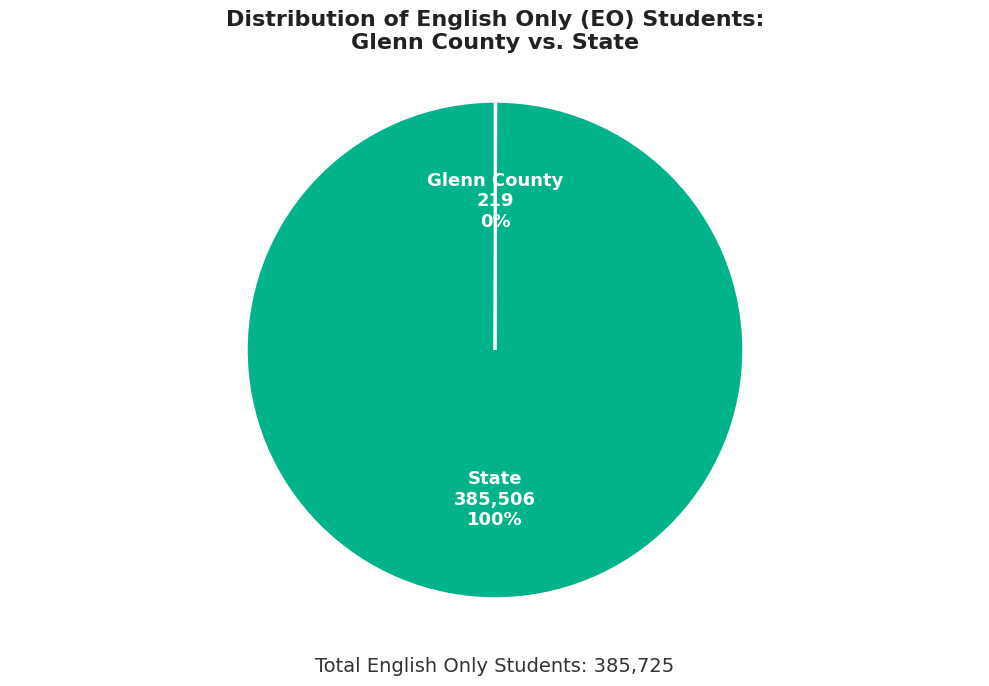

Is there a majority slice in this chart?

Yes